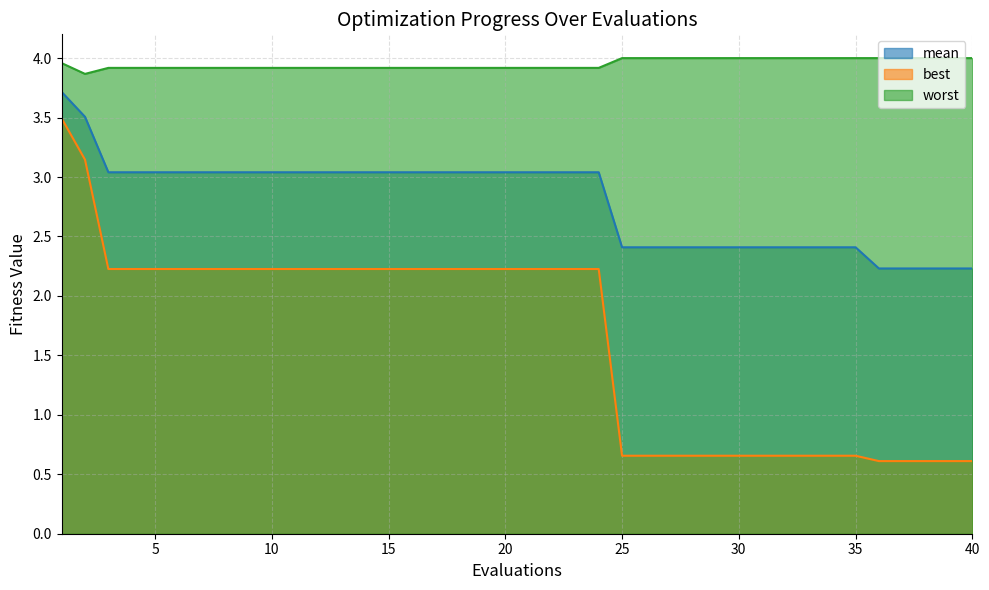

True or false: best and mean intersect in this chart.

False